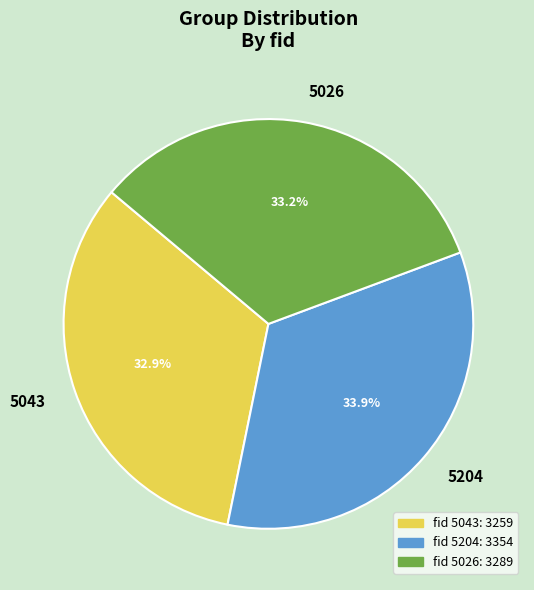

Which slice is the largest?

5204